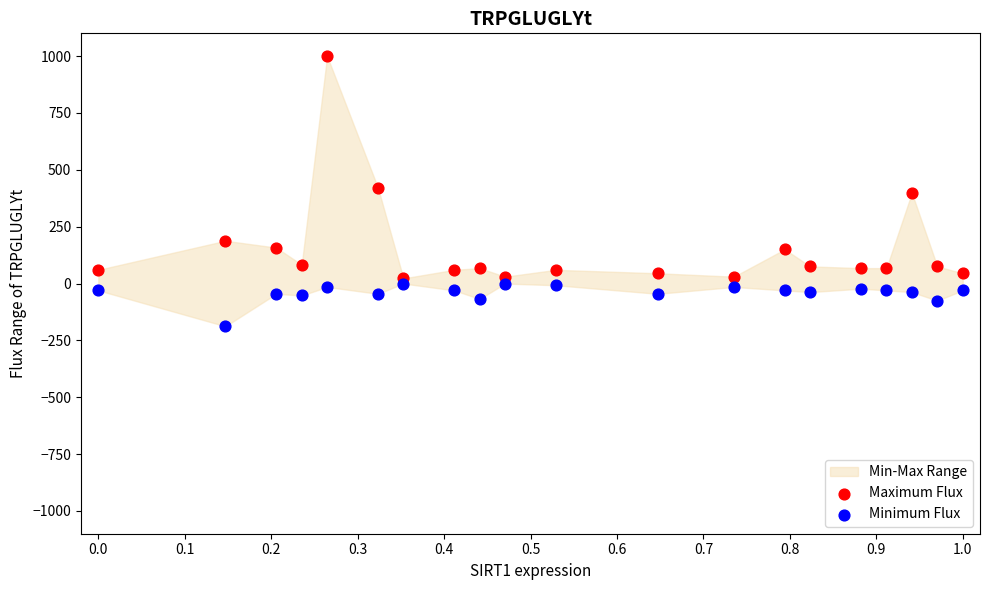

In the Maximum Flux series, what Y value is closest to 511?

421.1